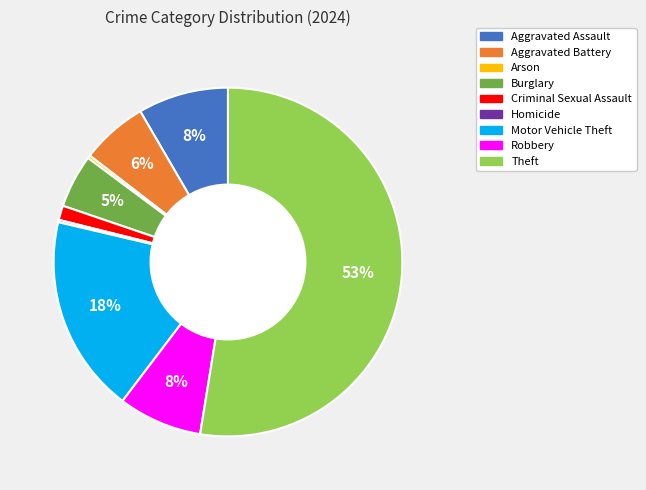

Which category has the biggest portion of the pie?

Theft